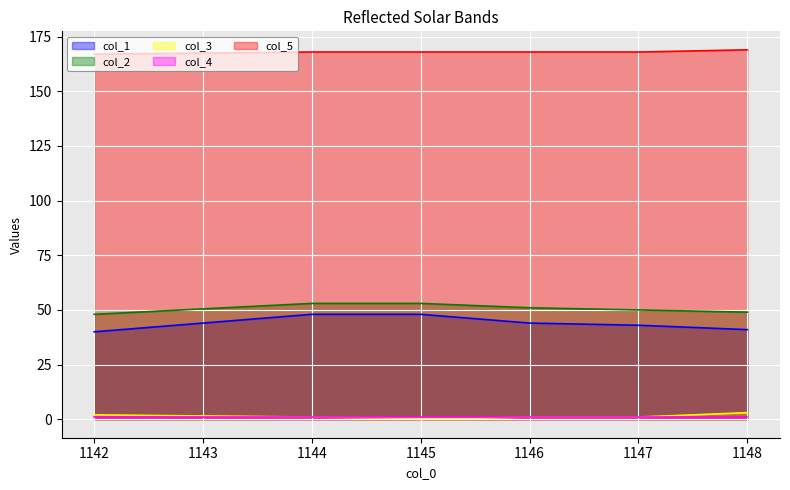

True or false: col_3 and col_5 intersect in this chart.

False